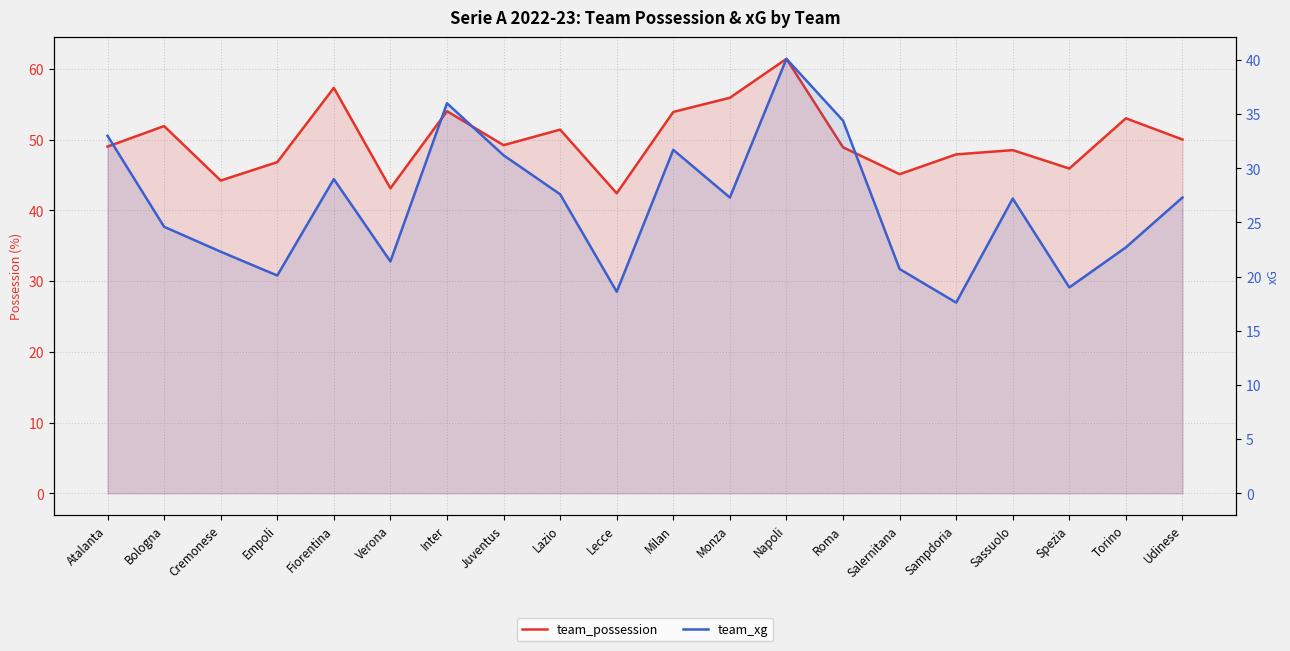

Count the number of categories in the chart.

20